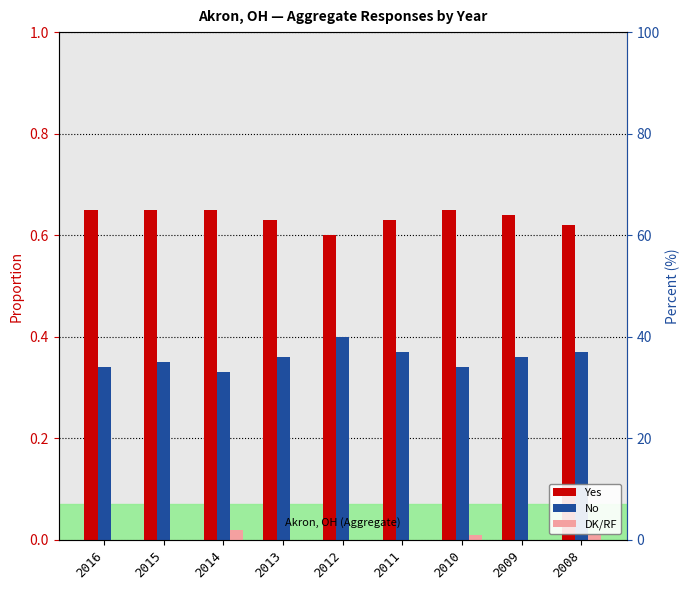

Which has a higher value, 2008 or 2013?

2013